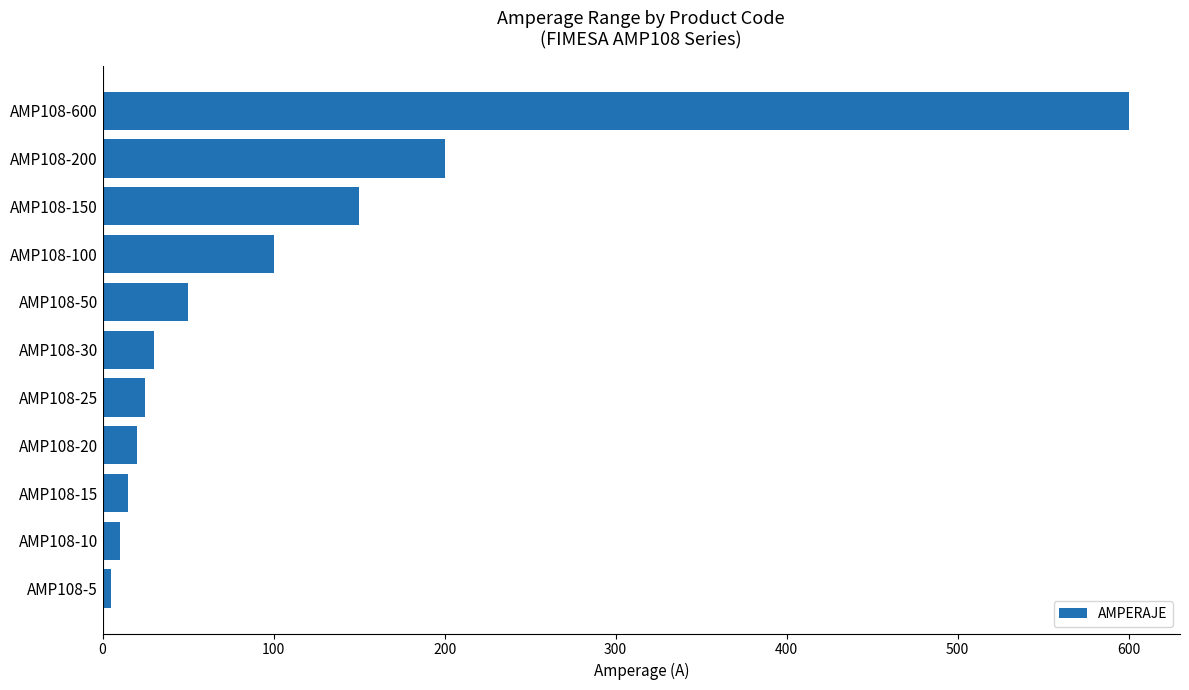

Which category has the highest value across all series?

AMP108-600